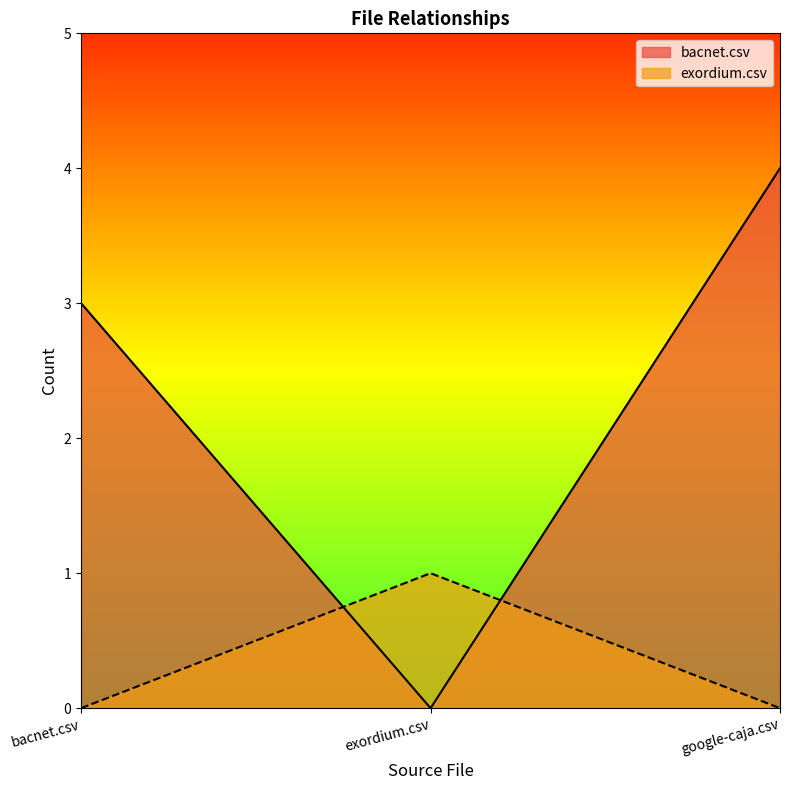

Between bacnet.csv and exordium.csv, which series saw the biggest shift?

bacnet.csv